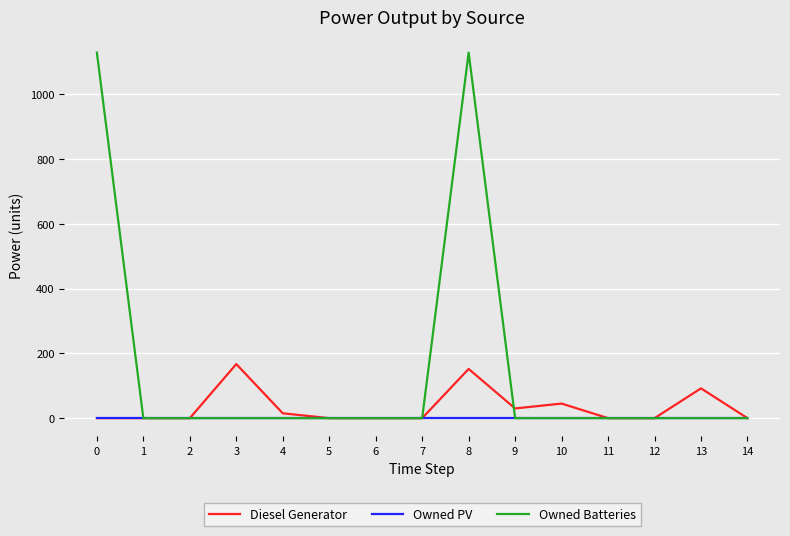

What is the average value of the Diesel Generator series?

33